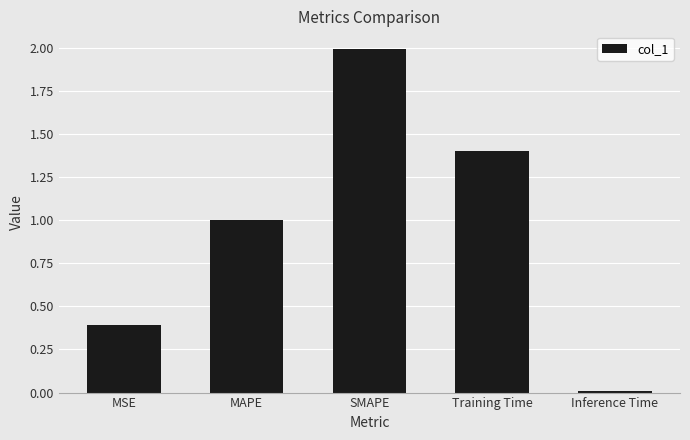

What is the change in value from MSE to MAPE?

+0.6